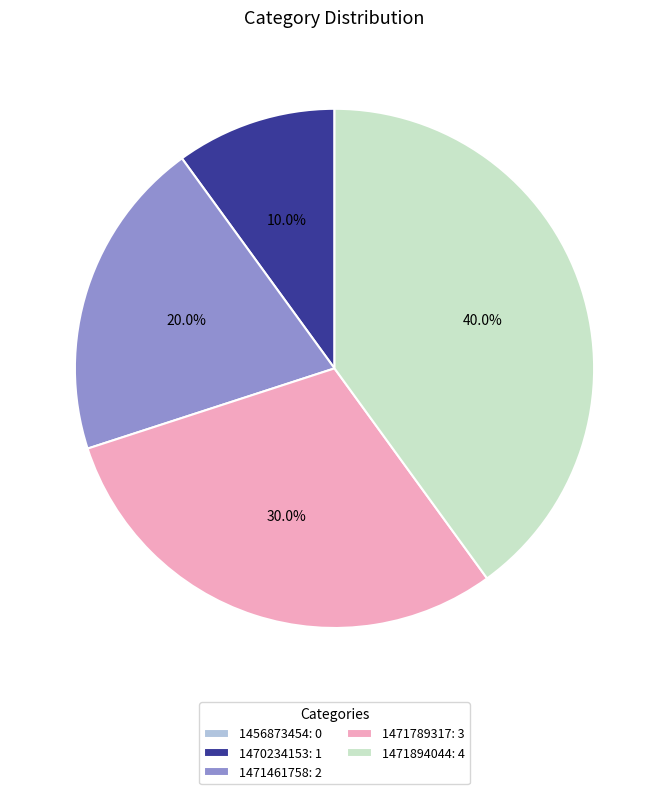

To the nearest percent, what is the difference between the largest and smallest slice percentages?

40%